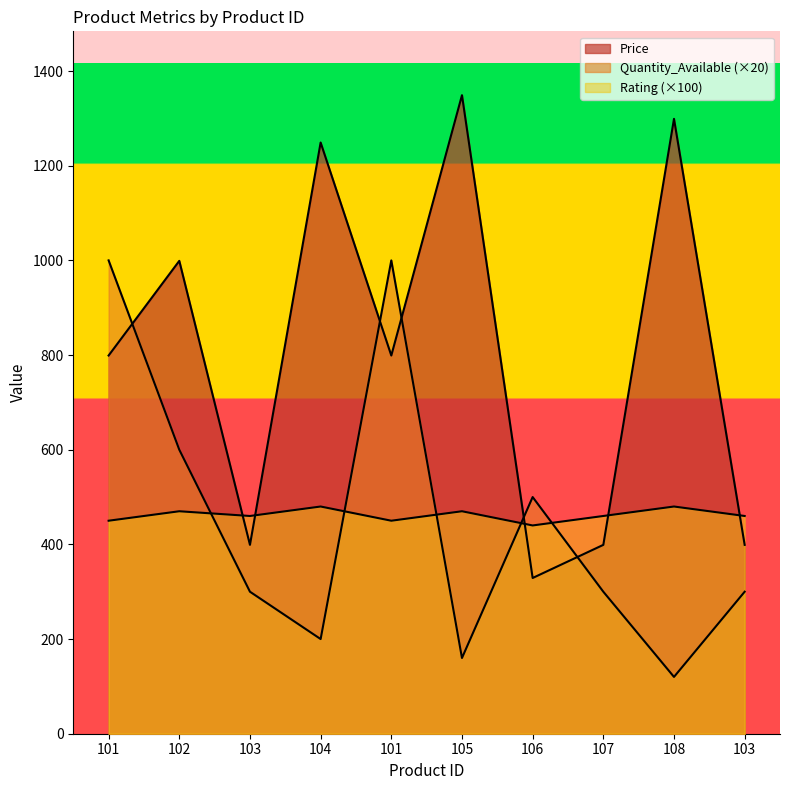

Which series ends up on top after the final intersection of Quantity_Available and Rating?

Rating